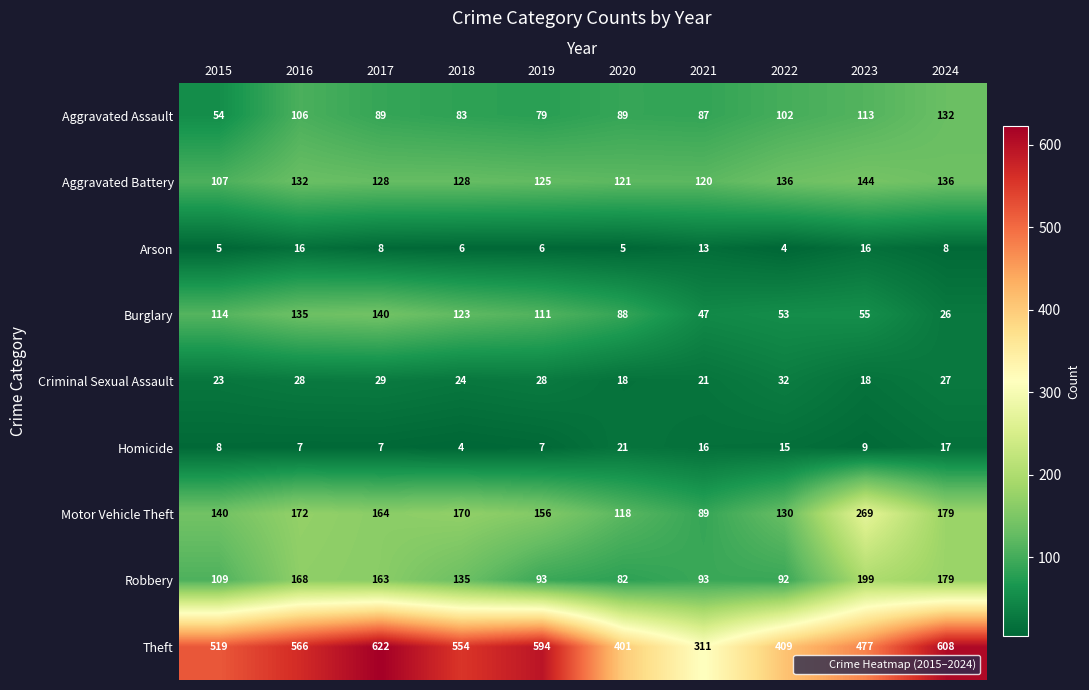

At which label does Arson first exceed 8?

2016